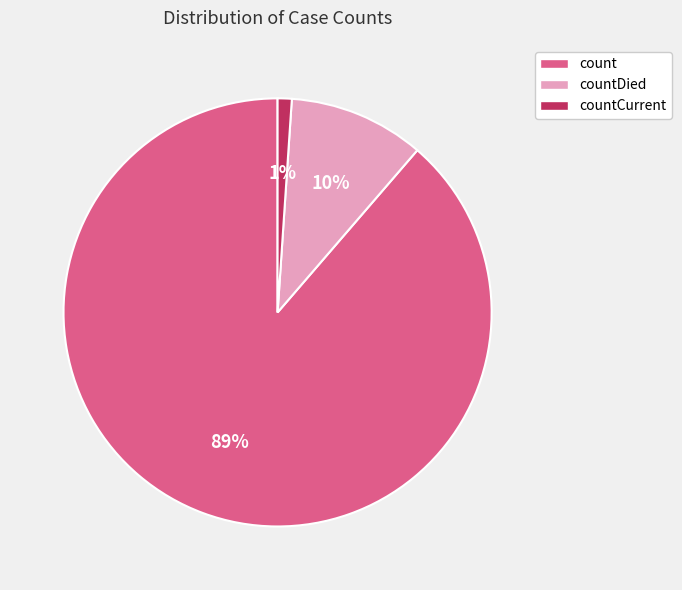

Which category accounts for the majority?

count